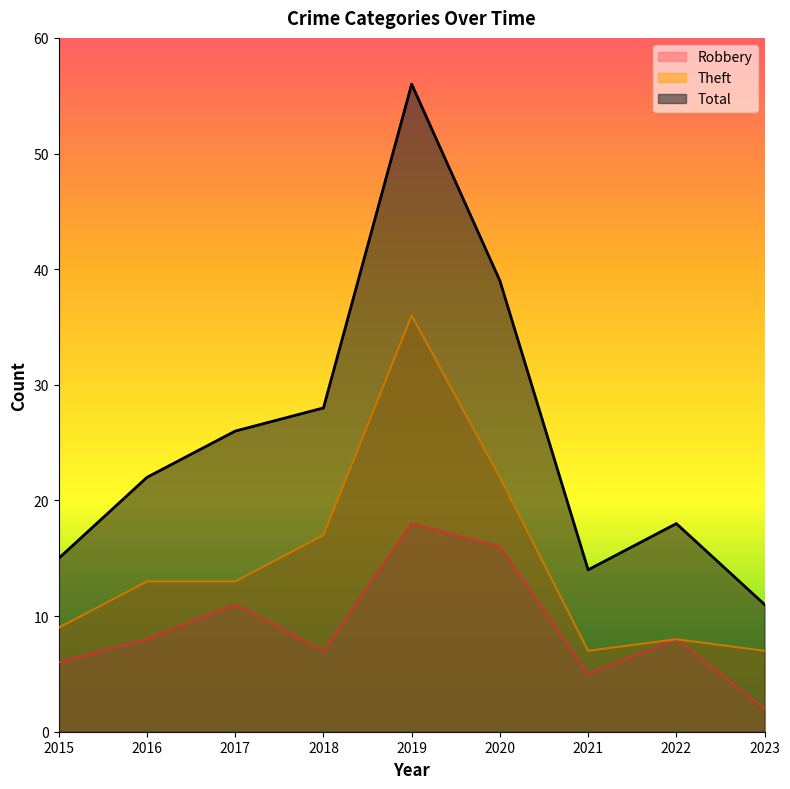

Reading right to left, what are all the values shown in this chart?

Robbery: 2023=2	2022=8	2021=5	2020=16	2019=18	2018=7	2017=11	2016=8	2015=6
Theft: 2023=7	2022=8	2021=7	2020=22	2019=36	2018=17	2017=13	2016=13	2015=9
Total: 2023=11	2022=18	2021=14	2020=39	2019=56	2018=28	2017=26	2016=22	2015=15